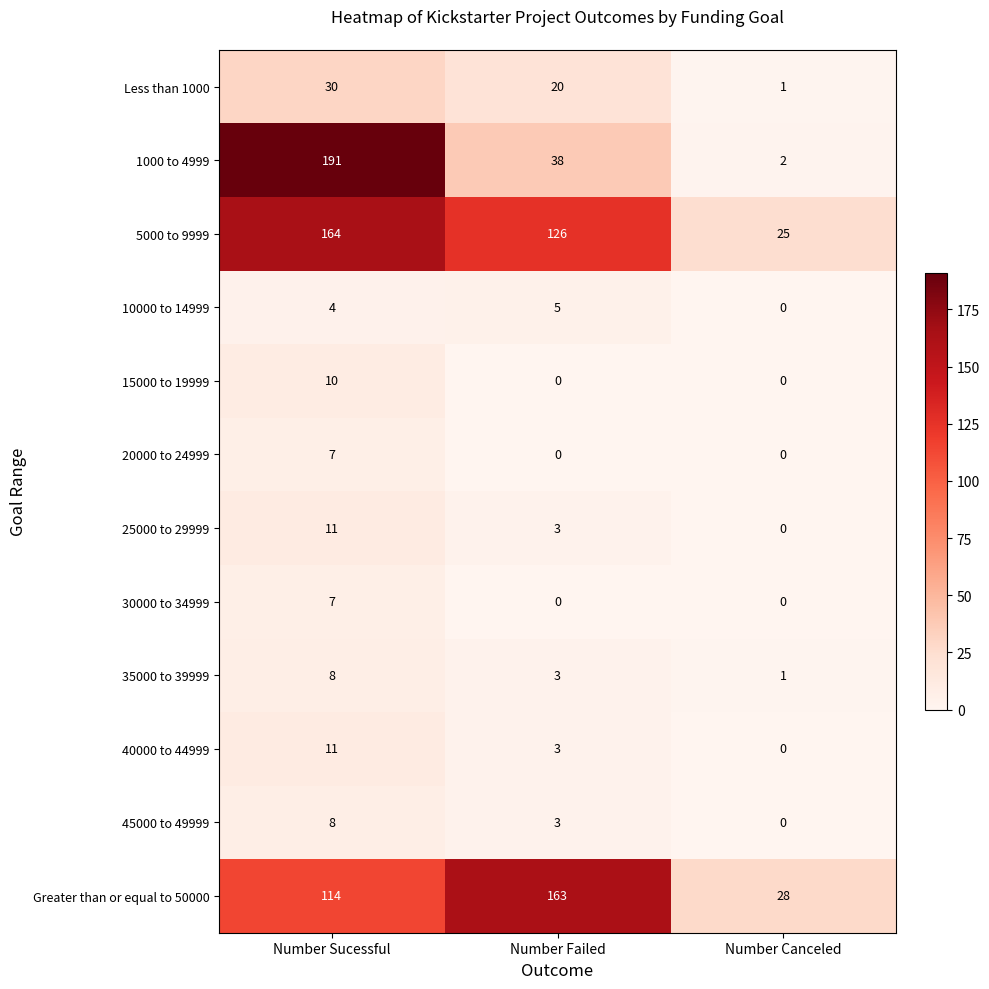

Is it true that 5000 to 9999 equals 164 at Number Sucessful?

True